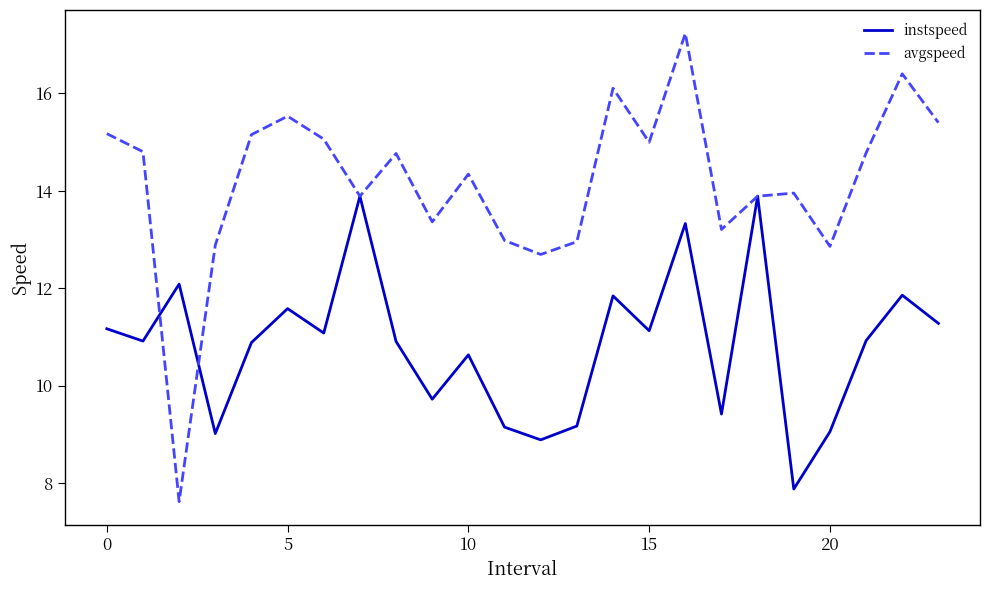

List the series in order of their peak value, lowest first.

instspeed, avgspeed